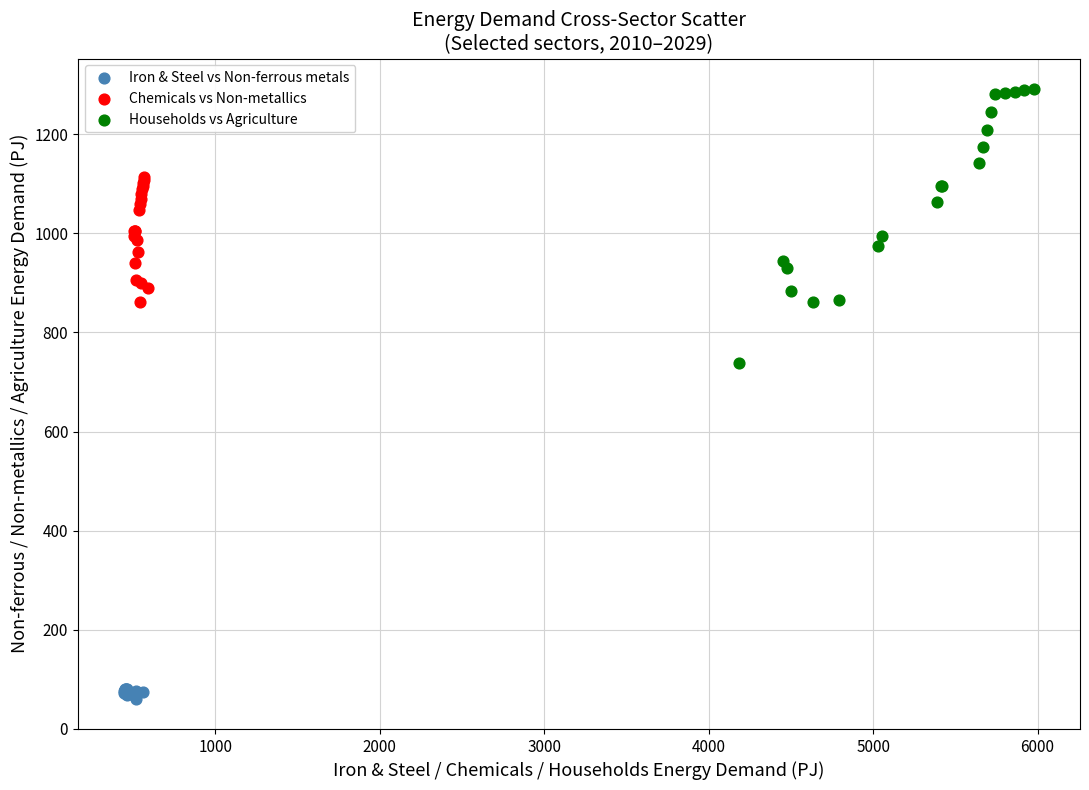

Which series contains the highest Y value?

Households vs Agriculture